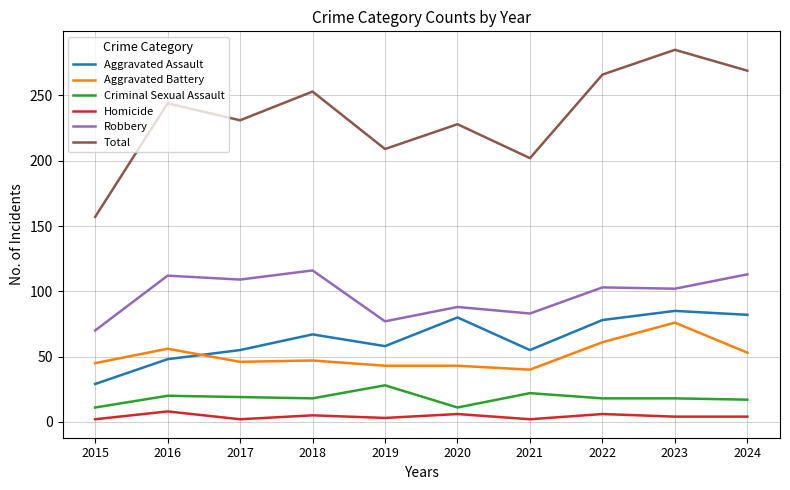

List the series in order of their peak value, highest first.

Total, Robbery, Aggravated Assault, Aggravated Battery, Criminal Sexual Assault, Homicide